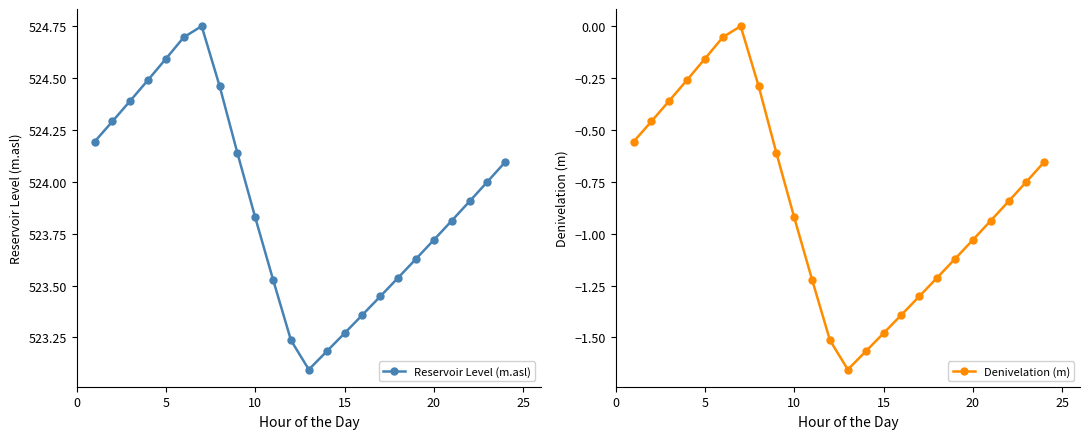

True or false: Reservoir Level (m.asl) has more than 2 points higher than both neighbors.

False